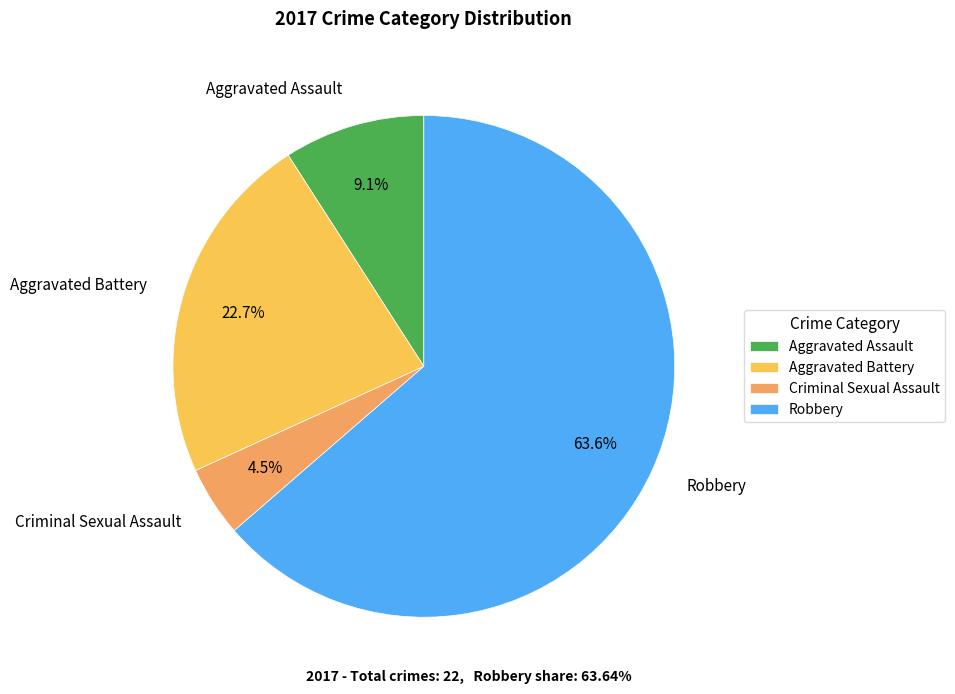

What is the ratio of the value at Aggravated Assault to the value at Robbery?

0.1